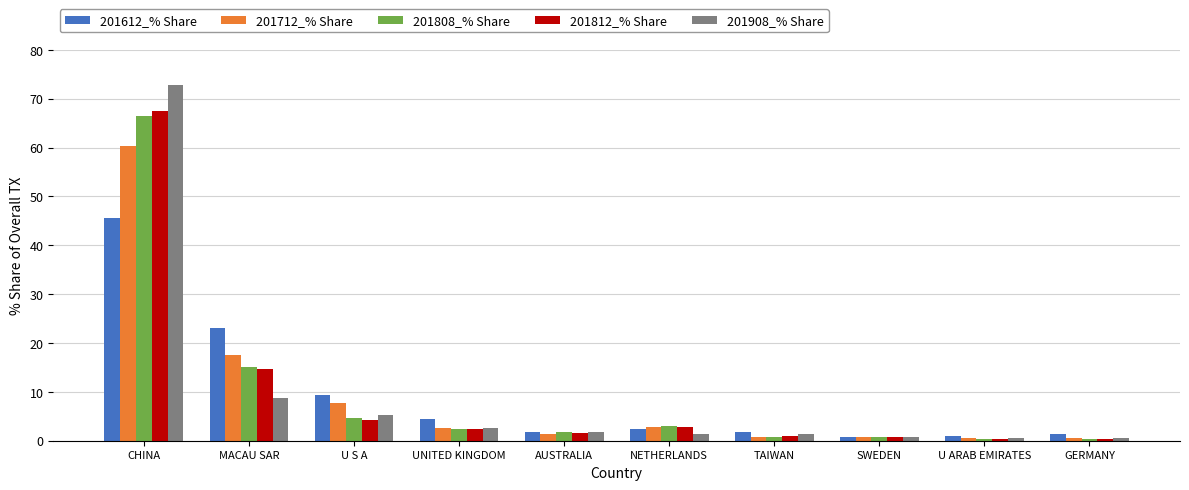

What are all the series names shown in the legend?

201612_% Share, 201712_% Share, 201808_% Share, 201812_% Share, 201908_% Share